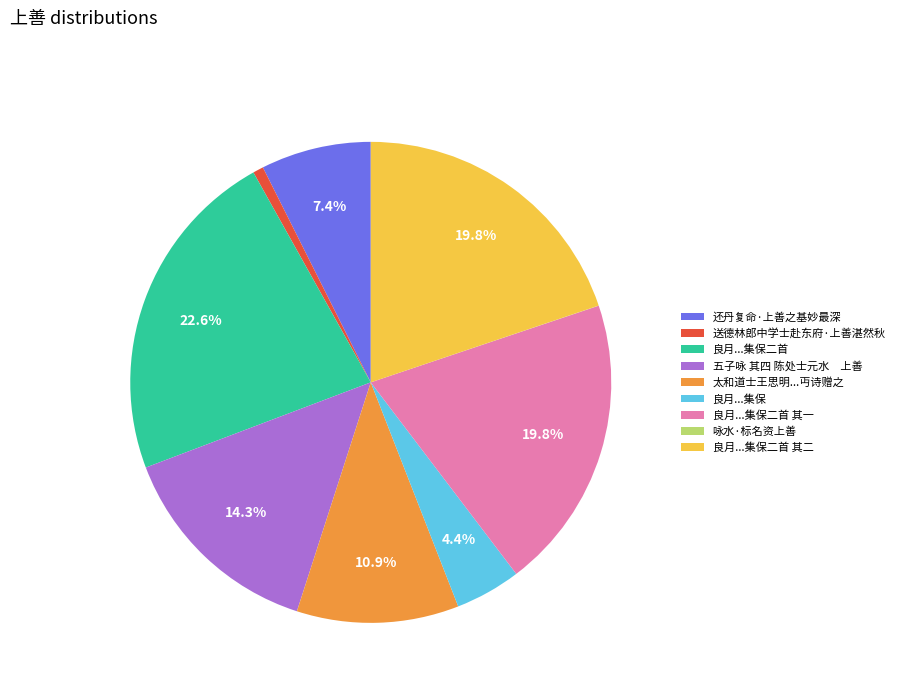

Which category has the biggest portion of the pie?

良月...集保二首